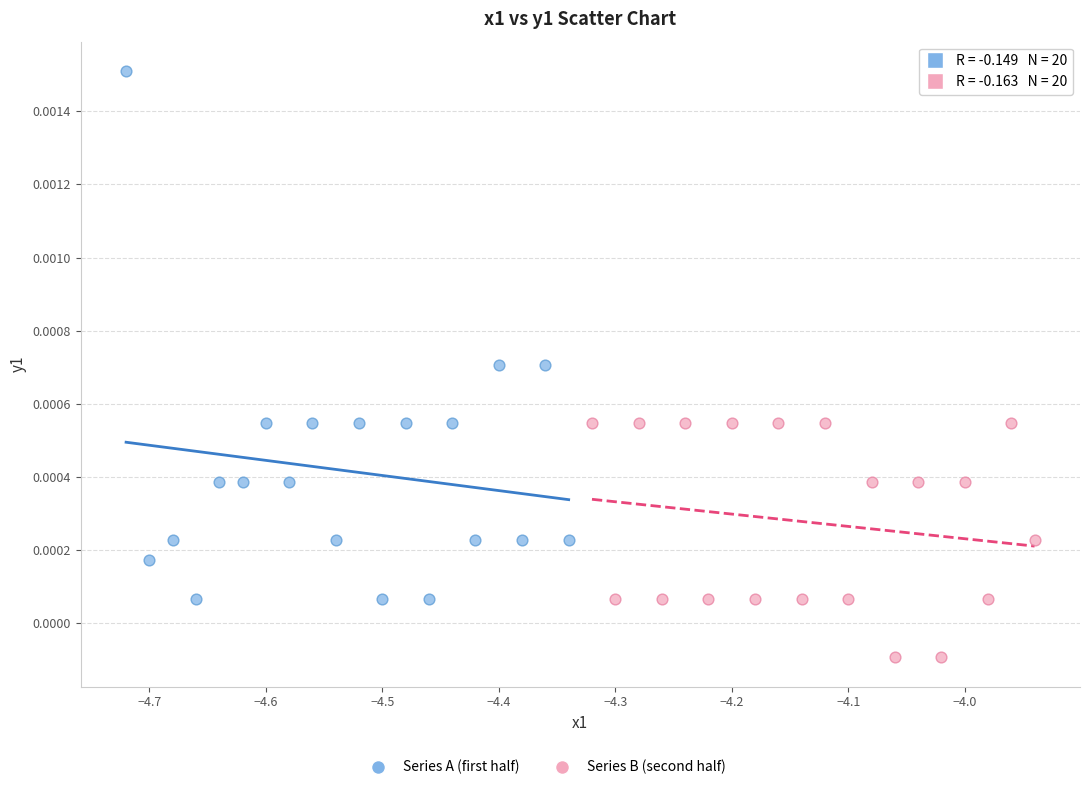

Which series contains the lowest Y value?

Series B (second half)